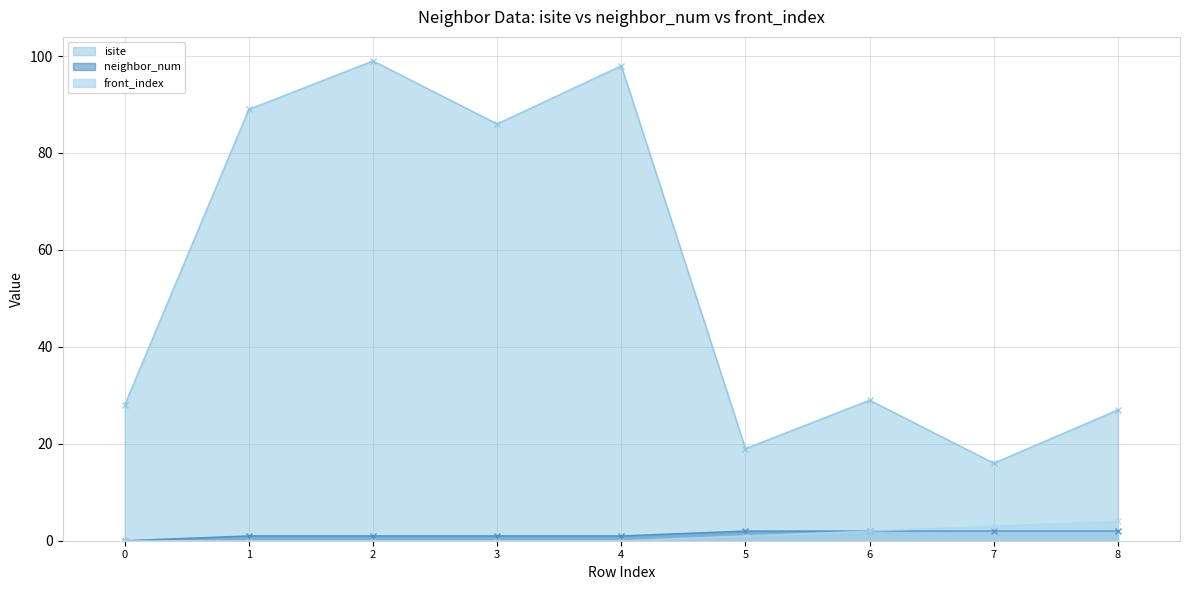

True or false: neighbor_num has a value of 1 at 3.

True